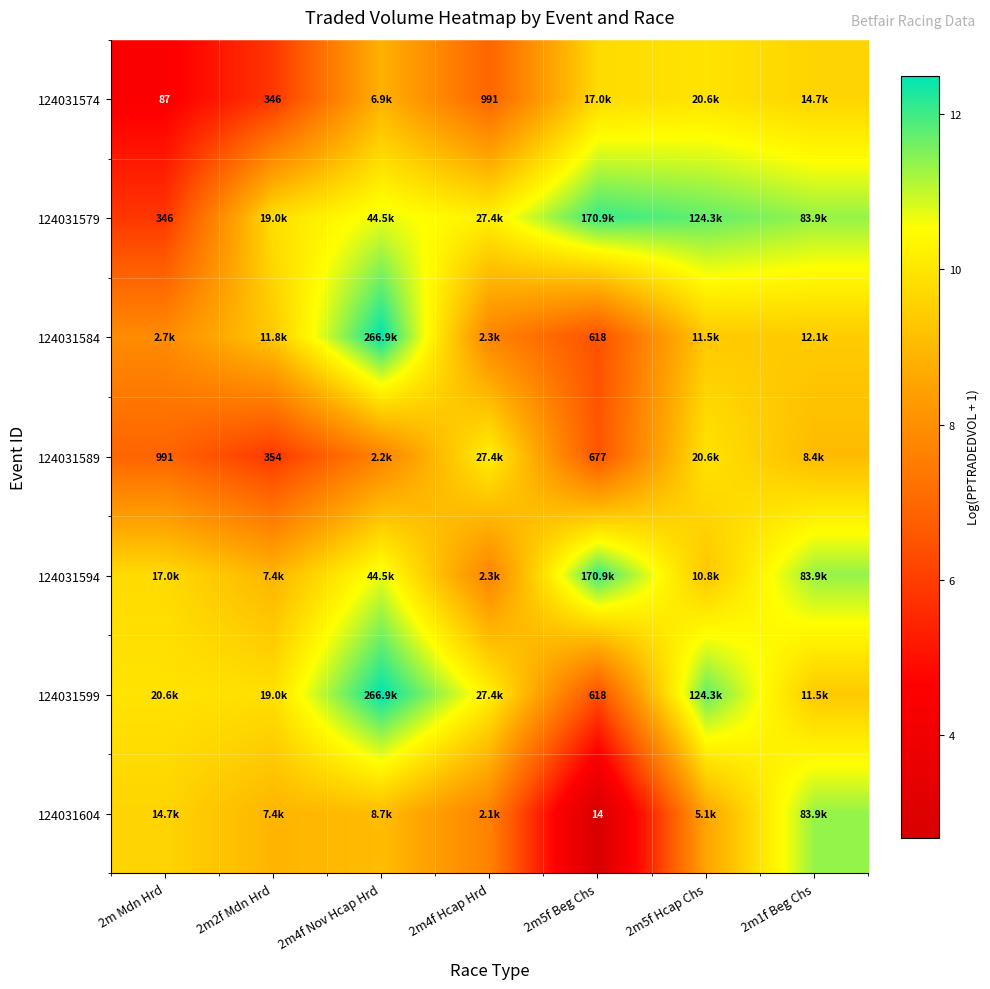

What is the difference between the second highest and second lowest values in the 124031604 series?

1.9